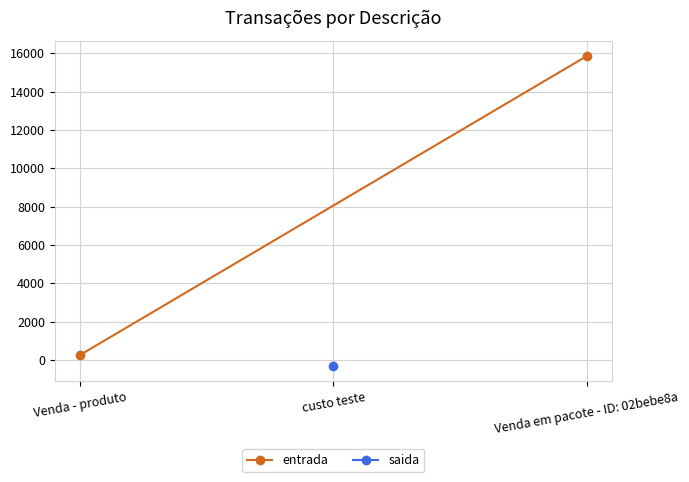

Between Venda - produto and Venda em pacote - ID: 02bebe8a, which is larger?

Venda em pacote - ID: 02bebe8a